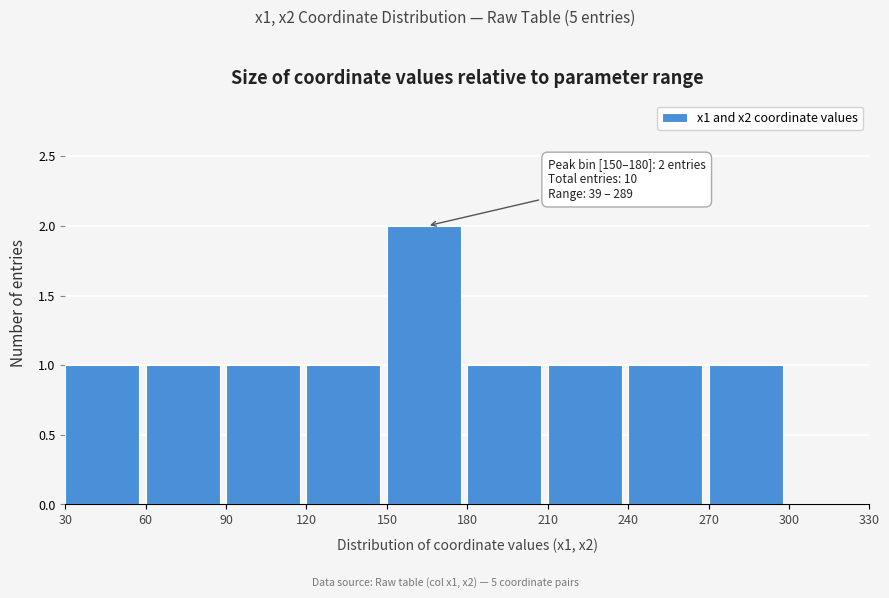

Over which range of the x-axis is the bar tallest?

150 to 180